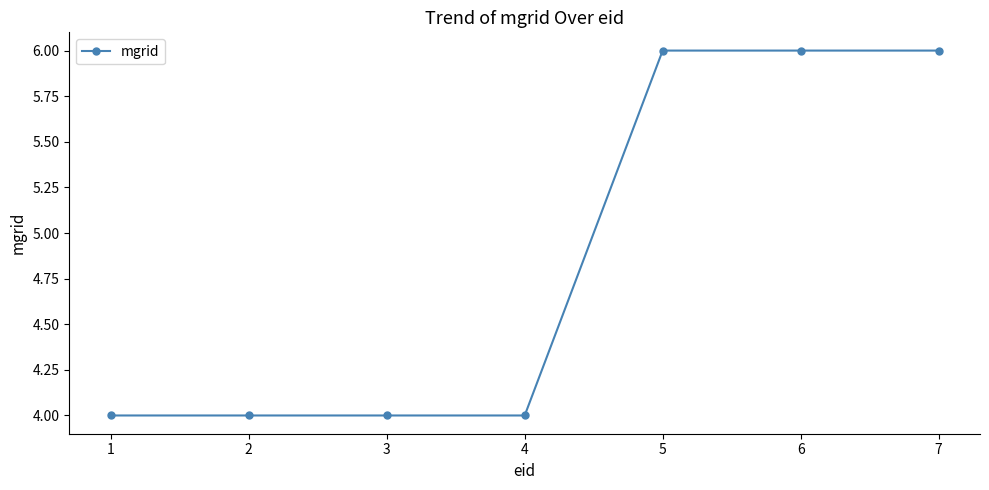

How many distinct data groups are displayed?

1